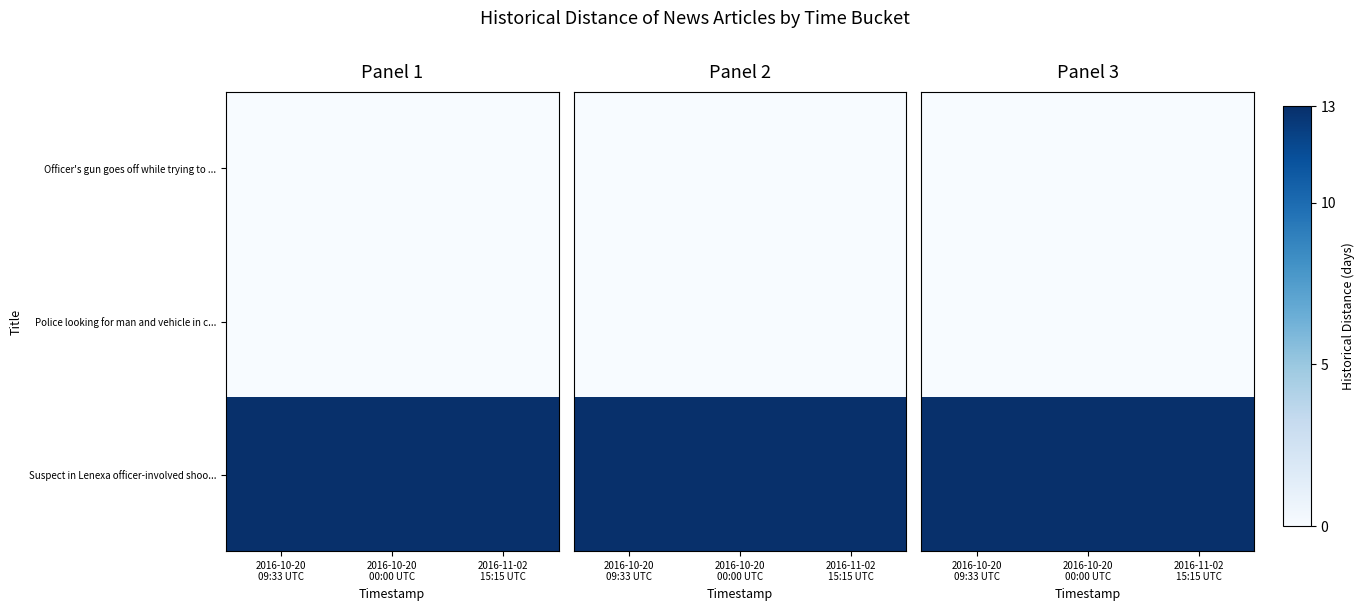

At how many categories does at least one series exceed 2?

3